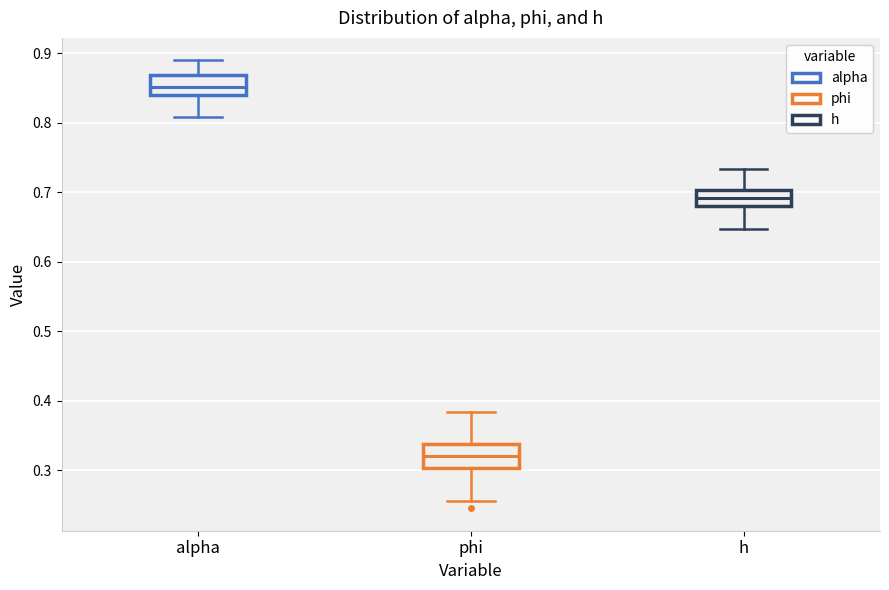

Reading left to right, read every box against the y-axis: the position of its median line, the range the box covers, and the ends of its whiskers. The values are not printed on the chart, so give them approximately, as read against the axis.

alpha: median 0.85, box 0.84 to 0.87, whiskers 0.81 to 0.89
phi: median 0.32, box 0.30 to 0.34, whiskers 0.26 to 0.38
h: median 0.69, box 0.68 to 0.70, whiskers 0.65 to 0.73